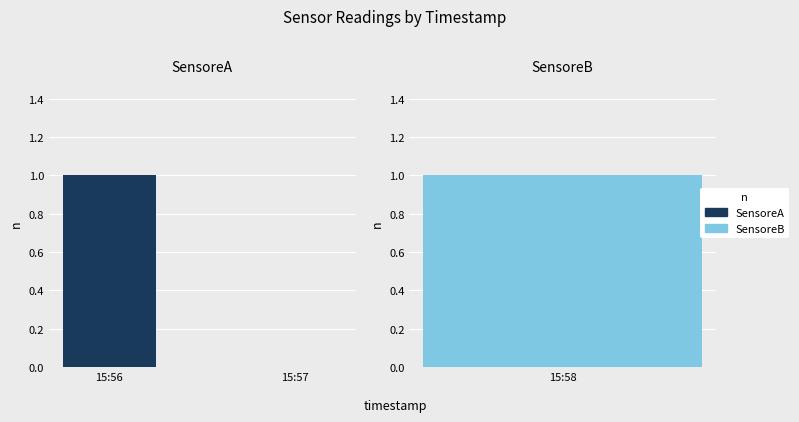

How many values are between 0 and 1?

2